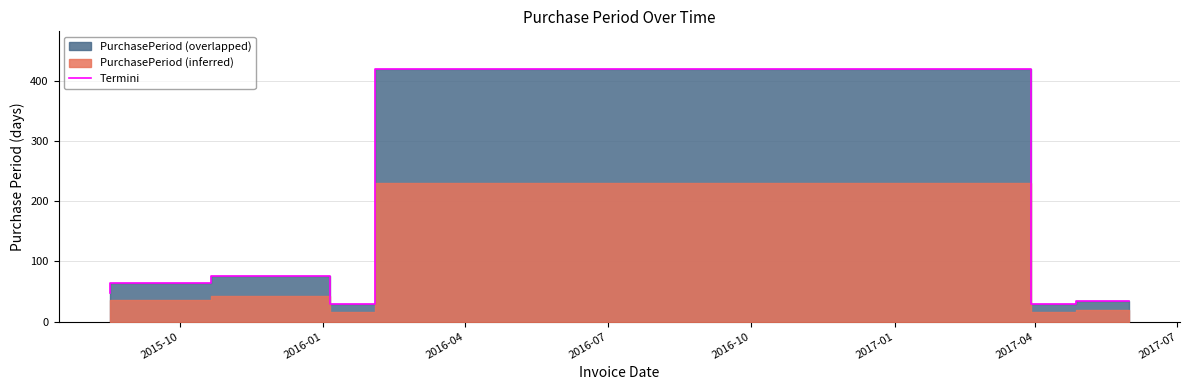

What is the label of the 7th point from the right?

2015-10